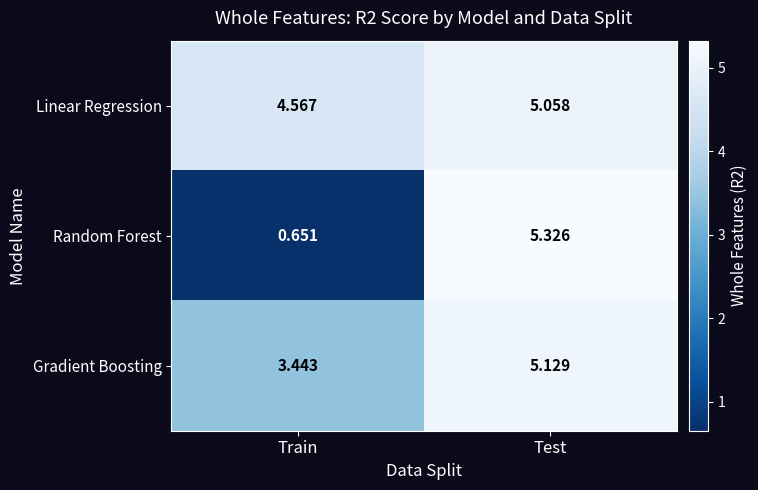

List the series in order of their peak value, lowest first.

Linear Regression, Gradient Boosting, Random Forest